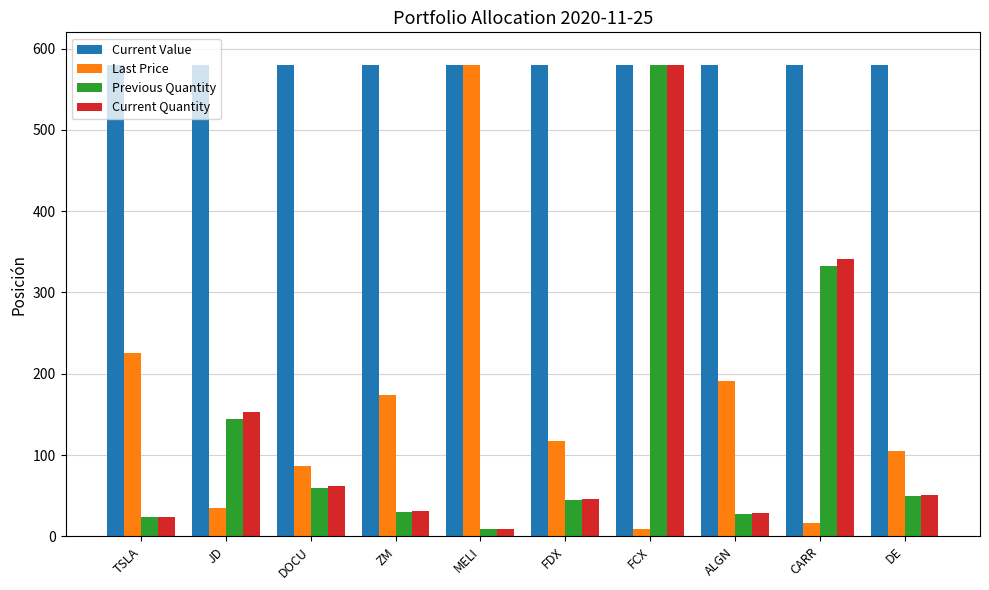

At how many categories does at least one series exceed 395?

10